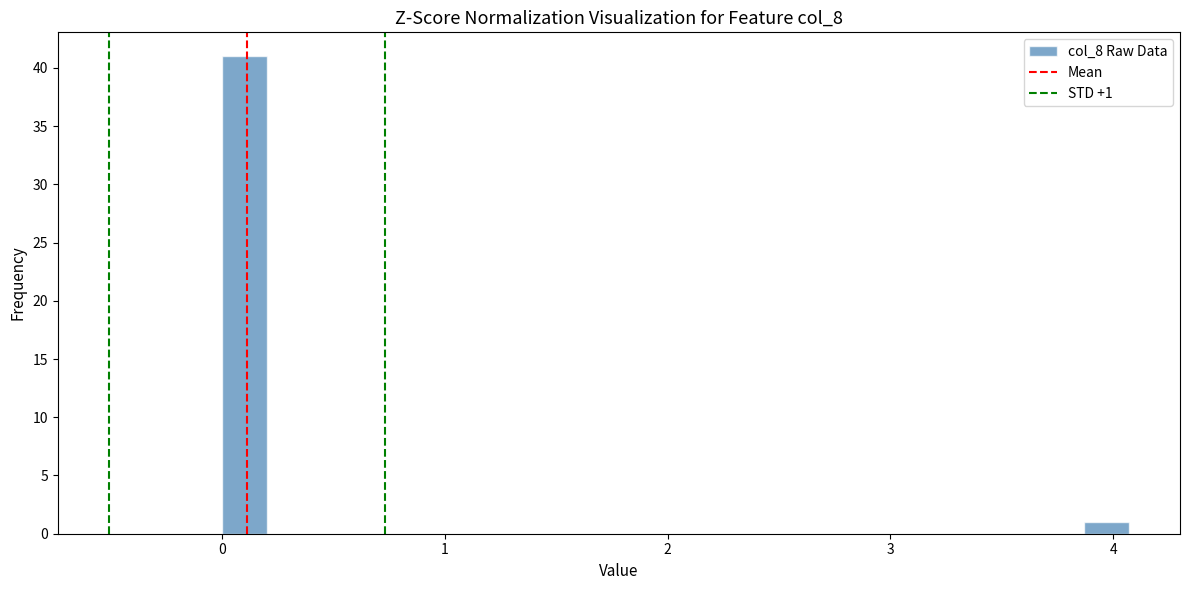

Read against the x-axis, roughly where is the centre of the tallest bar?

0.1